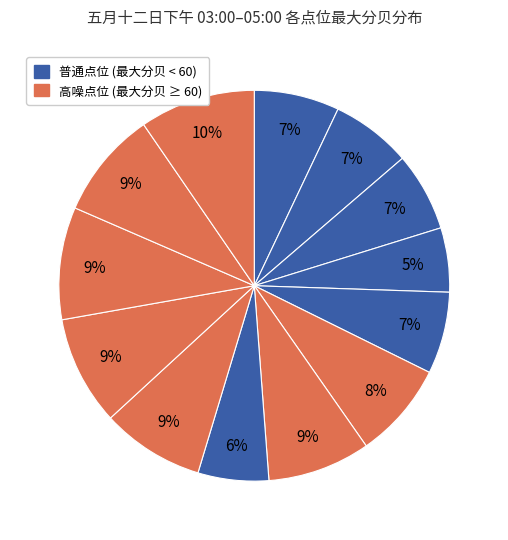

Count the number of slices in the pie.

13